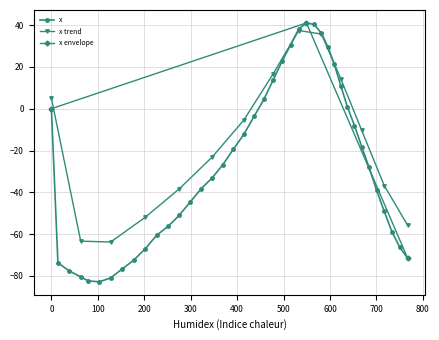

What is the maximum value shown in the chart?

41.0